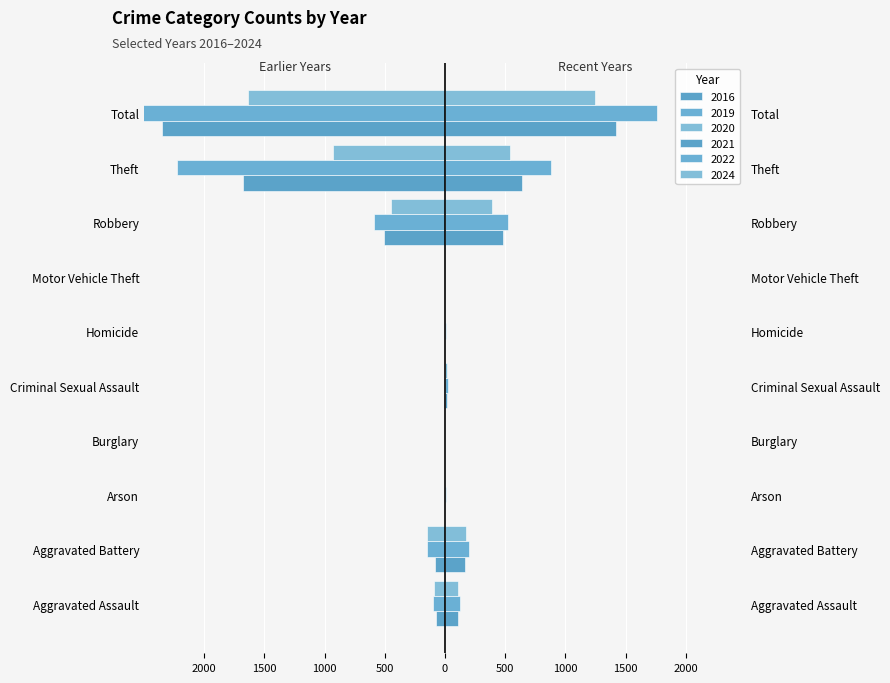

At Total, list the series in order from smallest to largest.

2019, 2016, 2020, 2024, 2021, 2022